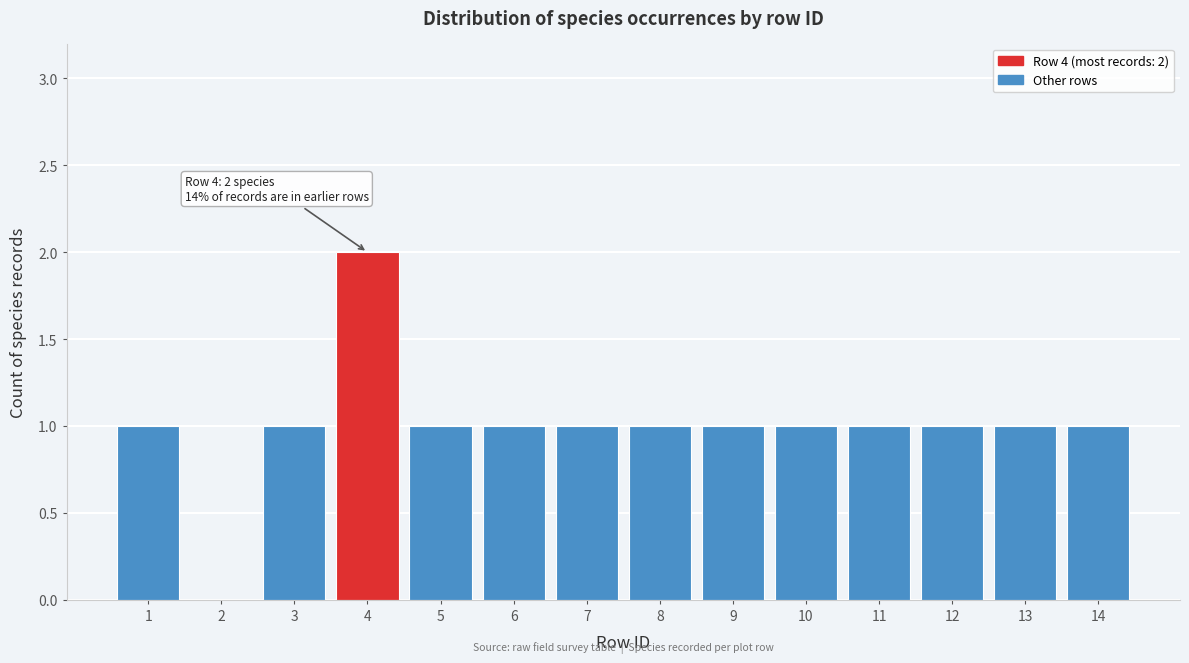

Reading left to right, transcribe all the data shown in this chart.

1=1	2=0	3=1	4=2	5=1	6=1	7=1	8=1	9=1	10=1	11=1	12=1	13=1	14=1